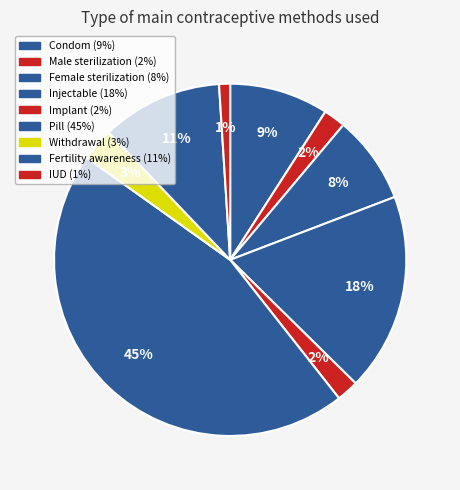

To the nearest percent, what percentage of the pie is IUD?

1%